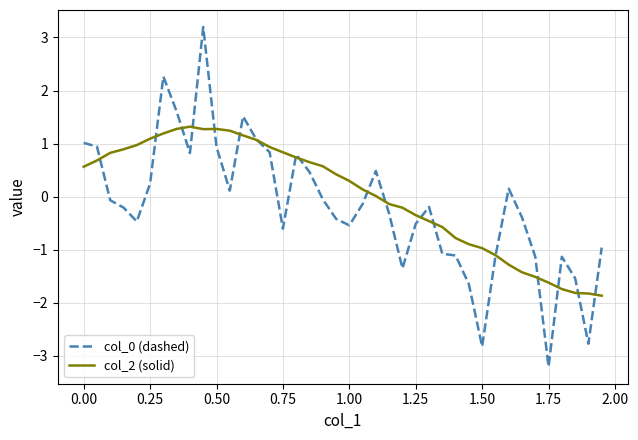

What is the maximum value for col_2 (solid)?

1.3